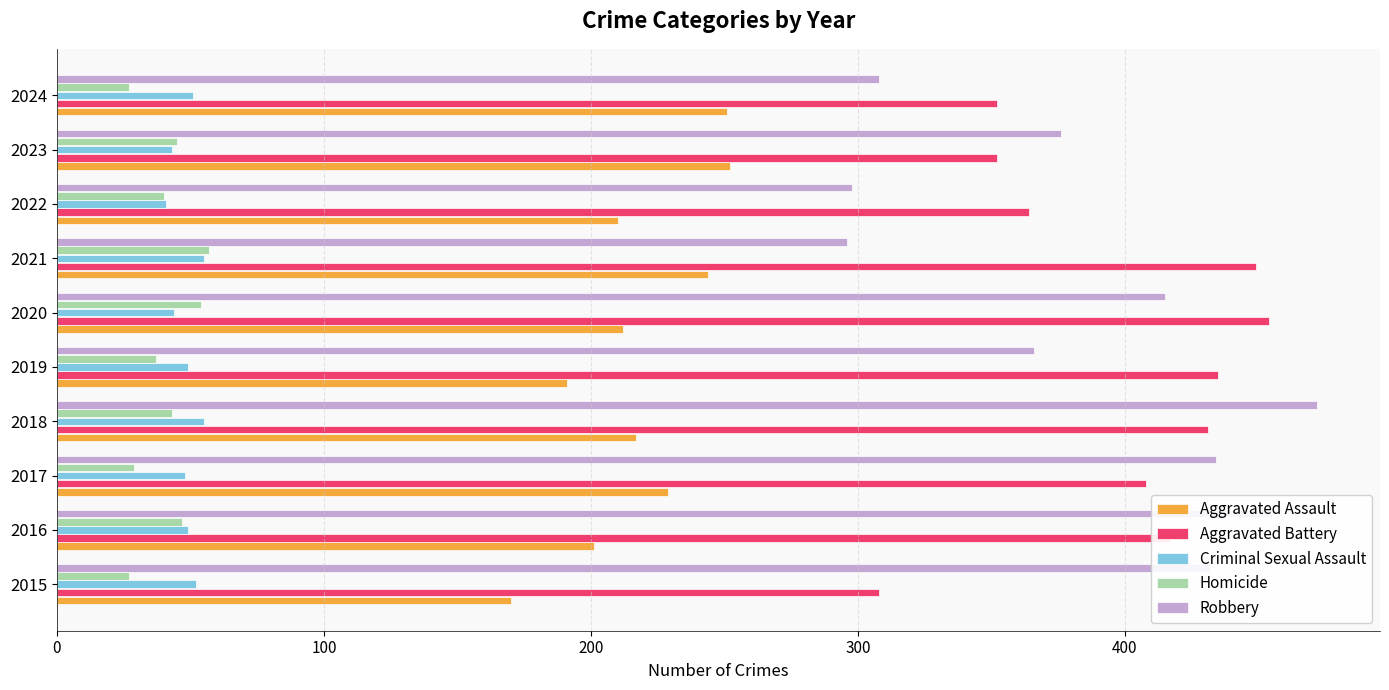

How many distinct data groups are displayed?

5